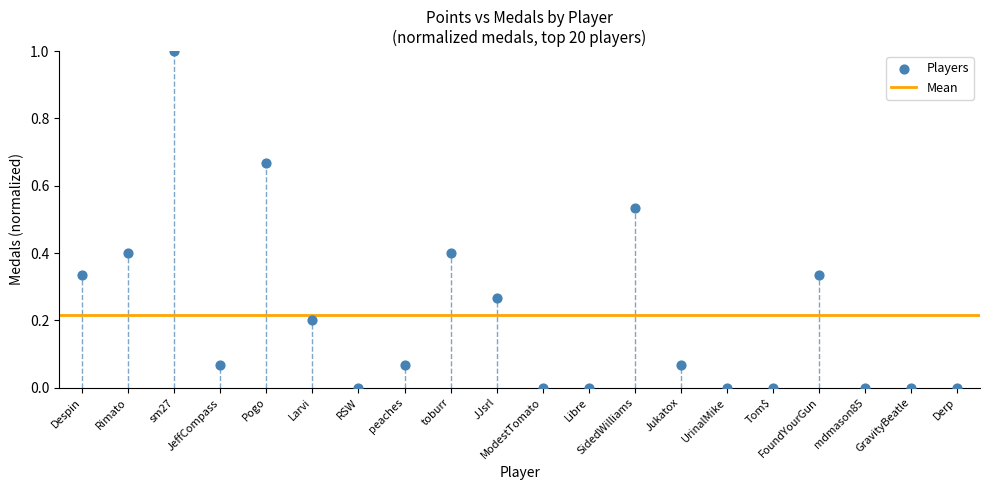

What is the range of Y values (max minus min)?

1.0